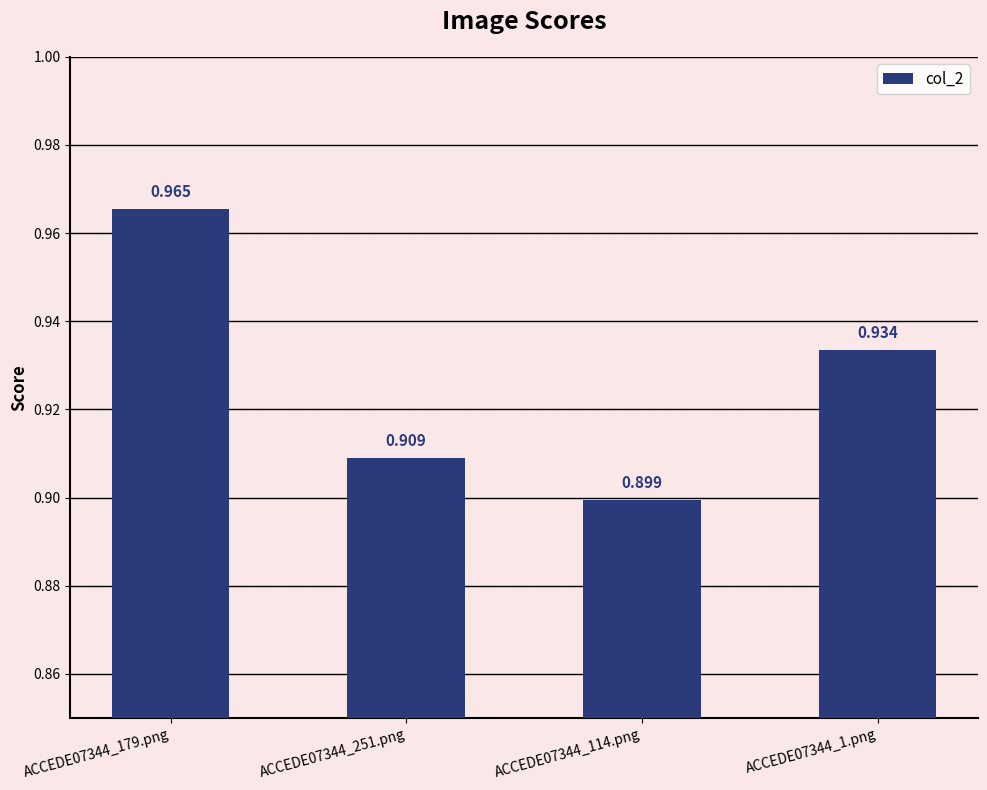

Is it true that the value at ACCEDE07344_1.png is 1.5?

False